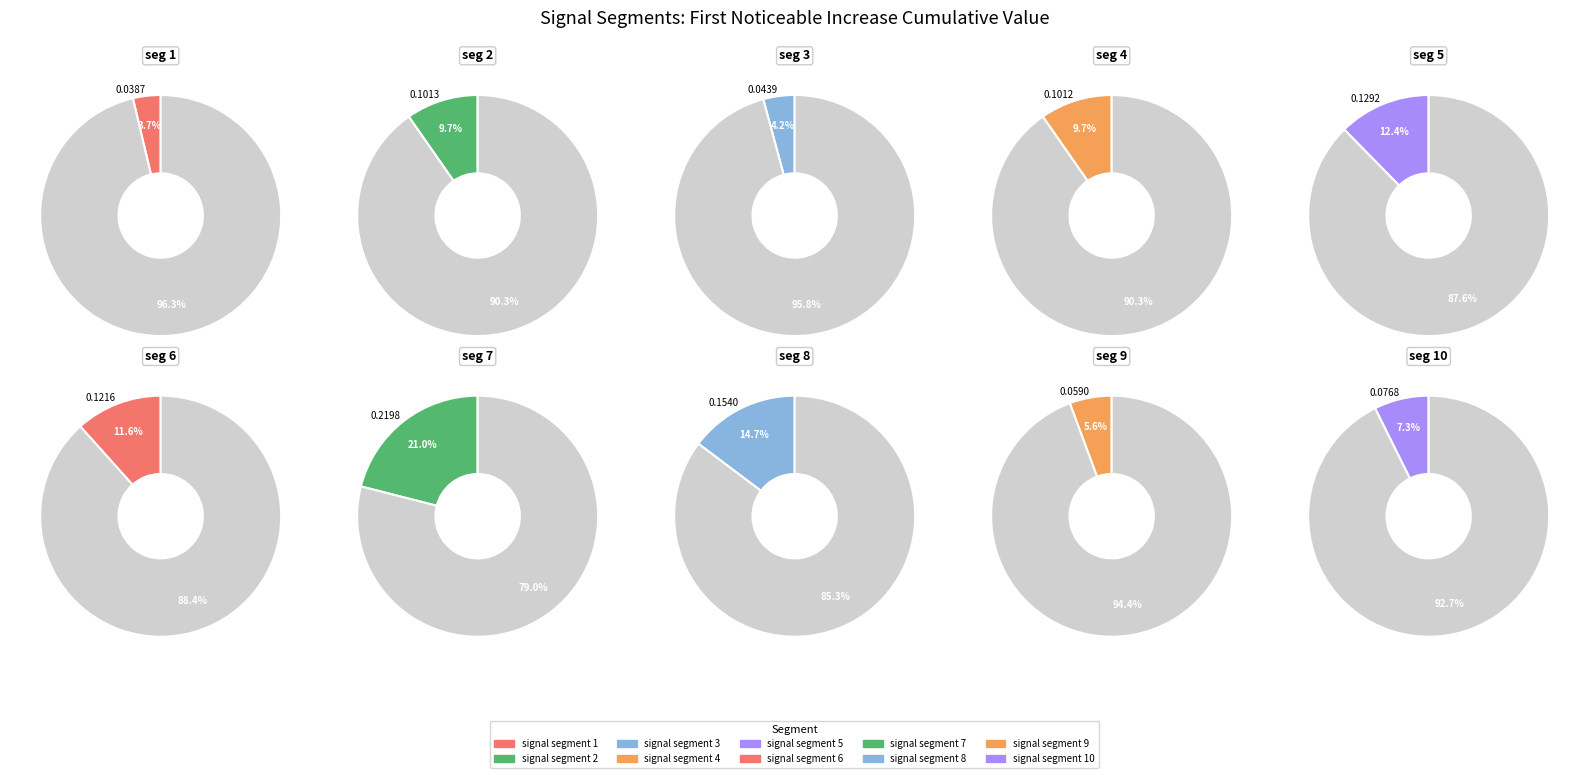

To the nearest percent, what is the combined percentage of signal segment 10 and signal segment 6?

19%